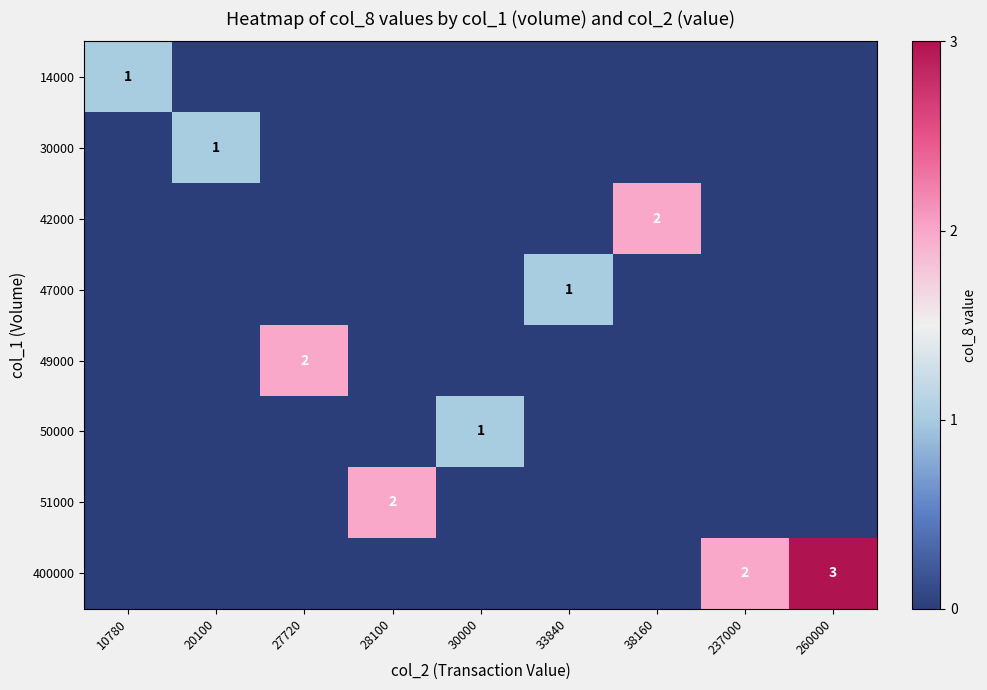

The value of 14000 at 10780 is 2. True or false?

False